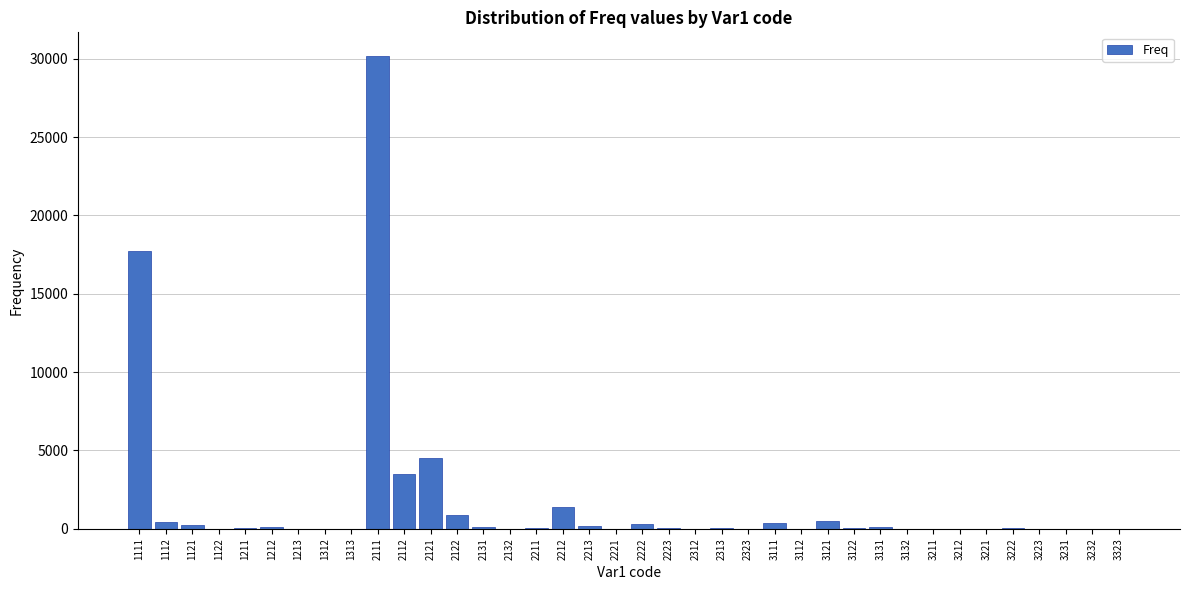

What is the greatest value displayed?

30175